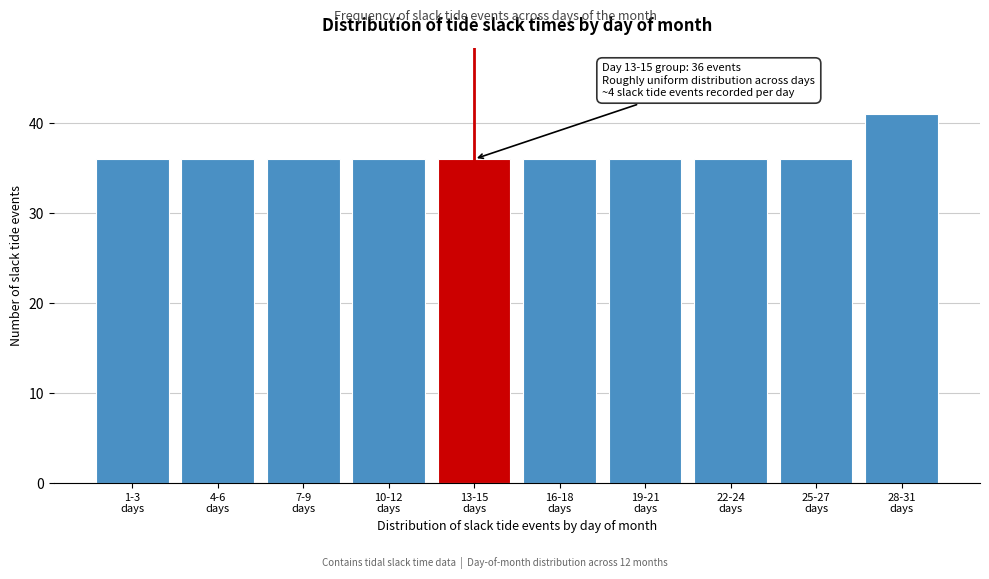

Reading right to left, transcribe all the data shown in this chart.

41	36	36	36	36	36	36	36	36	36